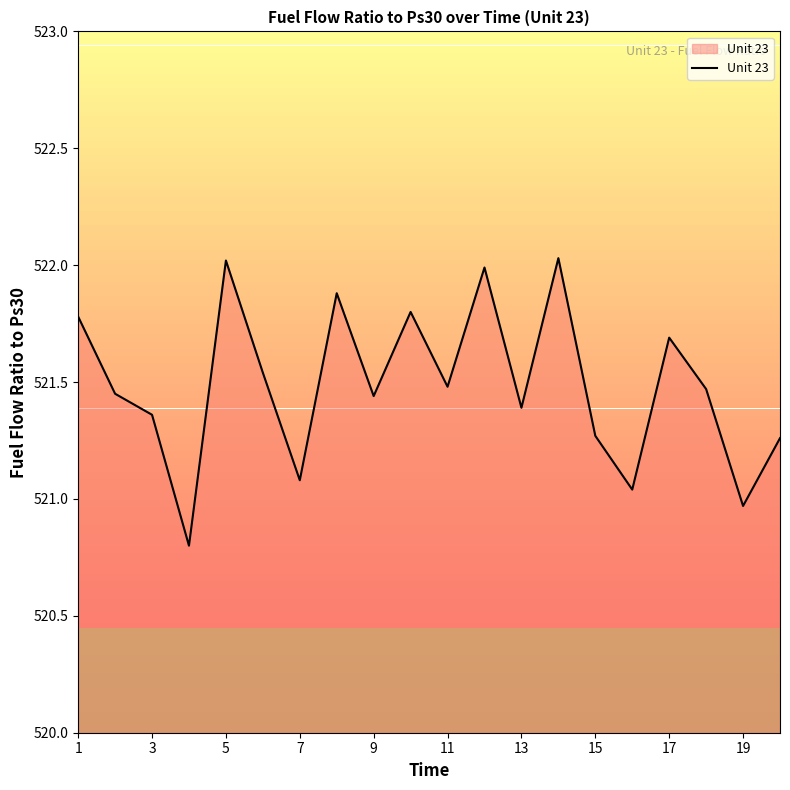

Does the chart have visible grid lines?

No